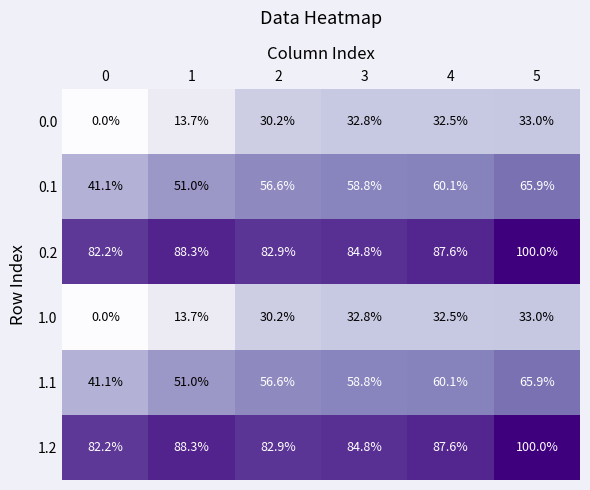

What is the spread (max minus min) of values at 2?

52.7